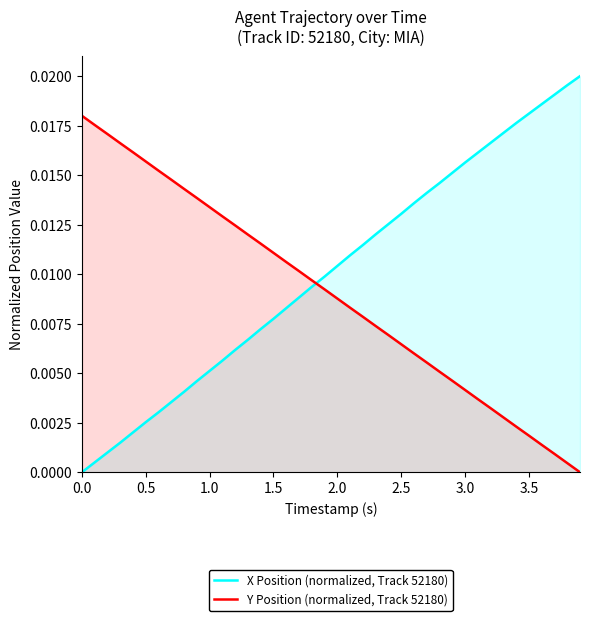

Which series has the widest spread of values?

X Position (normalized, Track 52180)